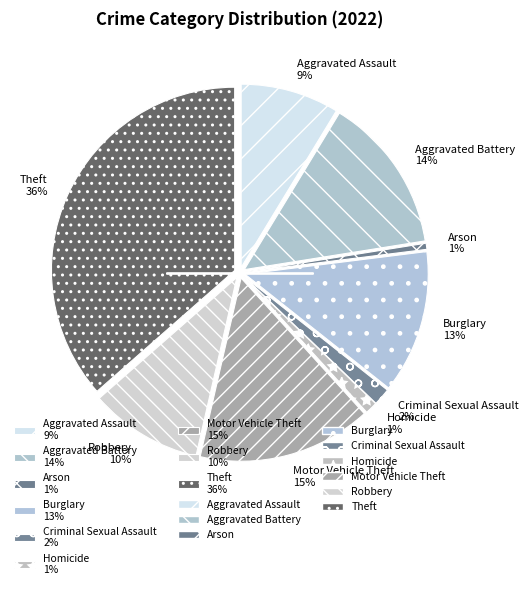

How many slices are in this pie chart?

9